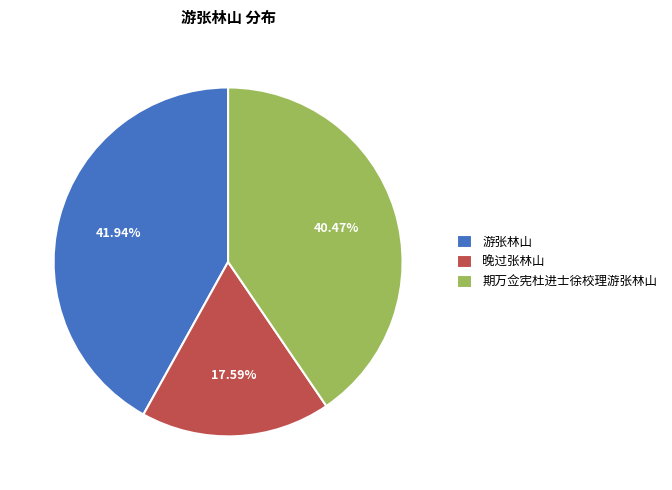

To the nearest percent, what is the difference between the largest and smallest slice percentages?

24%